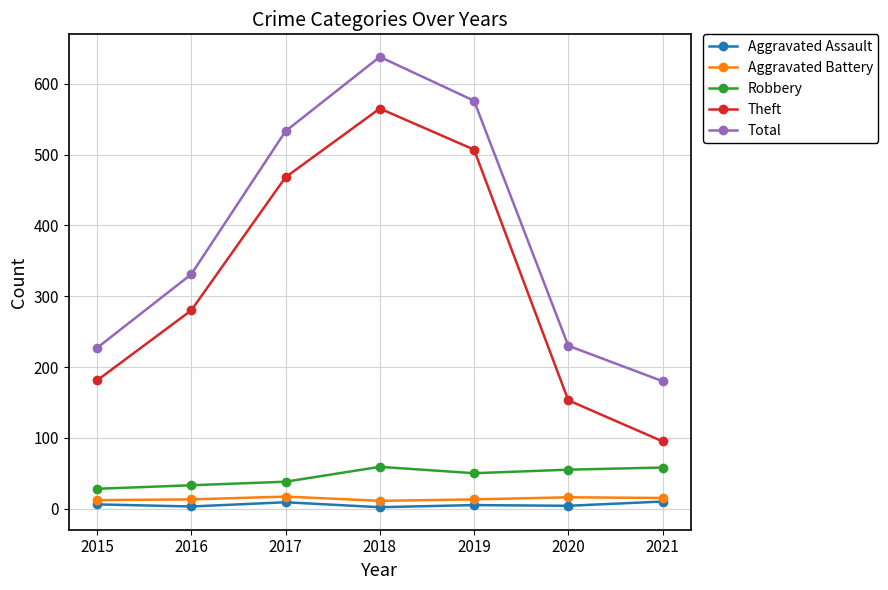

What is the value of the Robbery point at the 3rd from the left?

38